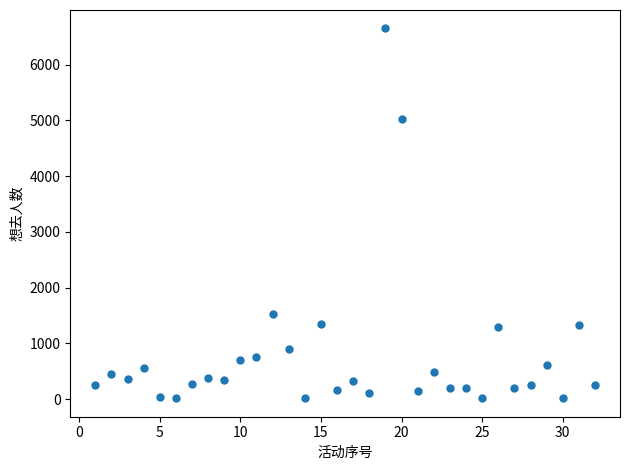

What Y value in the scatter plot is closest to 3333?

5019